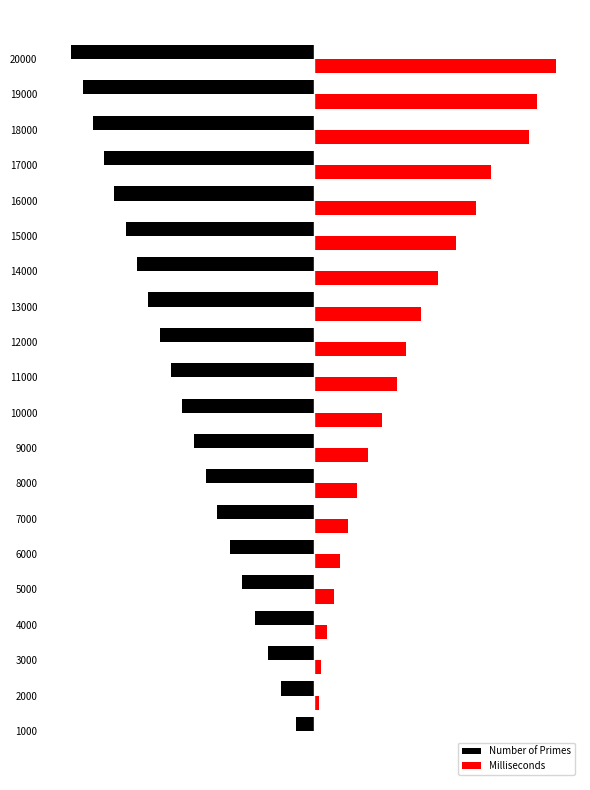

What are all the series names shown in the legend?

Number of Primes, Milliseconds